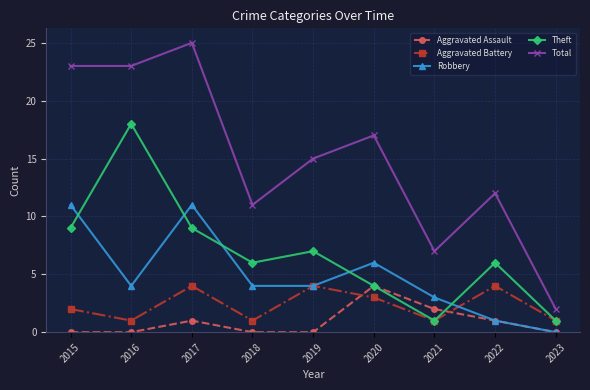

At which category does the chart reach its peak across all series?

2017